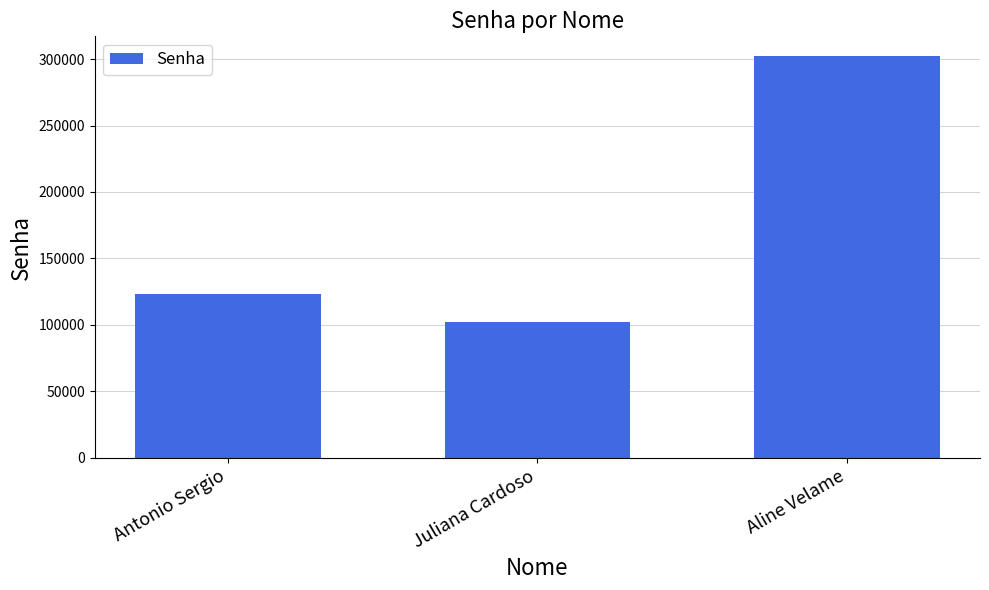

Reading left to right, transcribe all the data shown in this chart.

123456	102030	302010